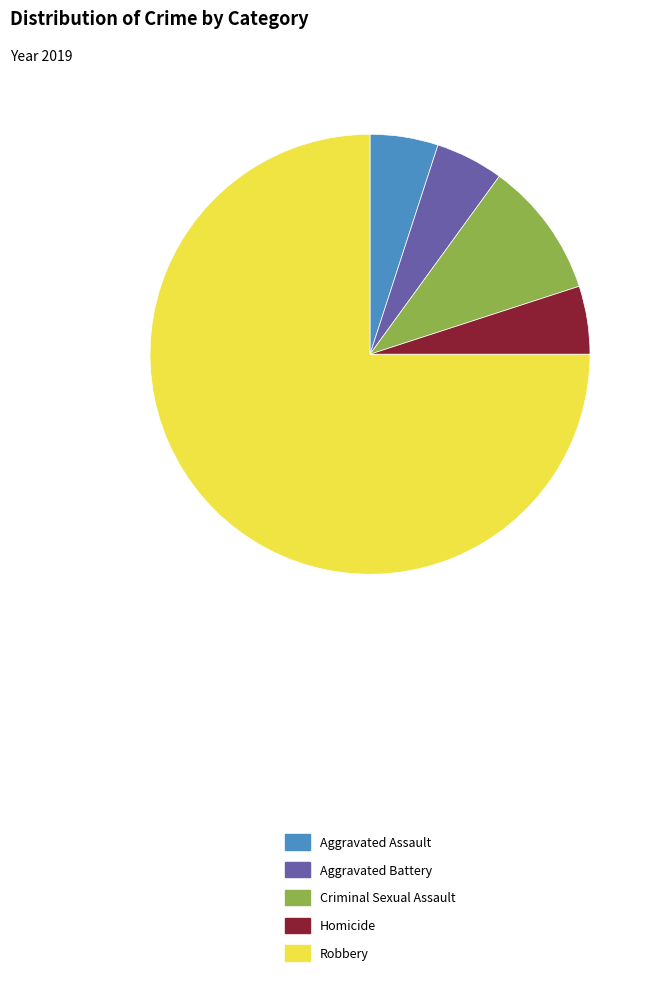

Which category has the biggest portion of the pie?

Robbery